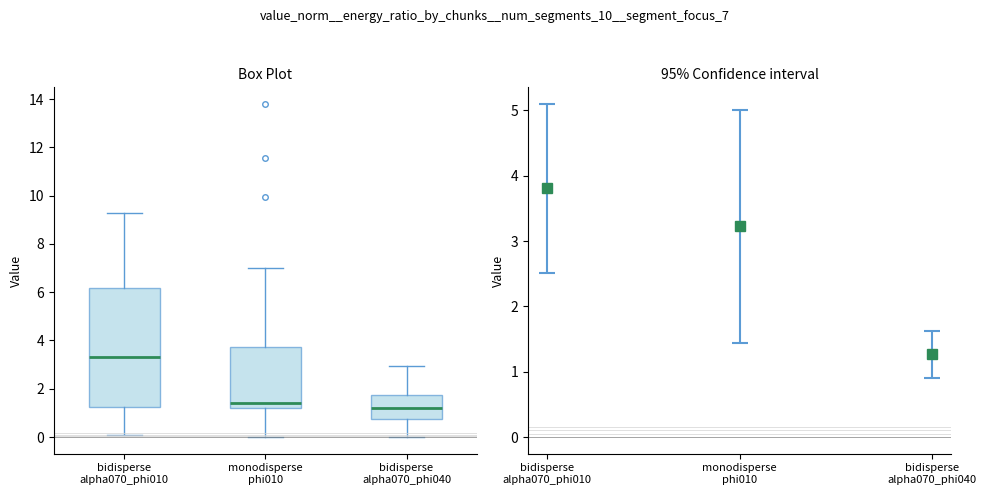

Reading left to right, read every box against the y-axis: the position of its median line, the range the box covers, and the ends of its whiskers. The values are not printed on the chart, so give them approximately, as read against the axis.

bidisperse alpha070_phi010: median 3.4, box 1.2 to 6.2, whiskers 0.0 to 9.2
monodisperse phi010: median 1.4, box 1.2 to 3.8, whiskers 0.0 to 7.0
bidisperse alpha070_phi040: median 1.2, box 0.8 to 1.8, whiskers 0.0 to 3.0